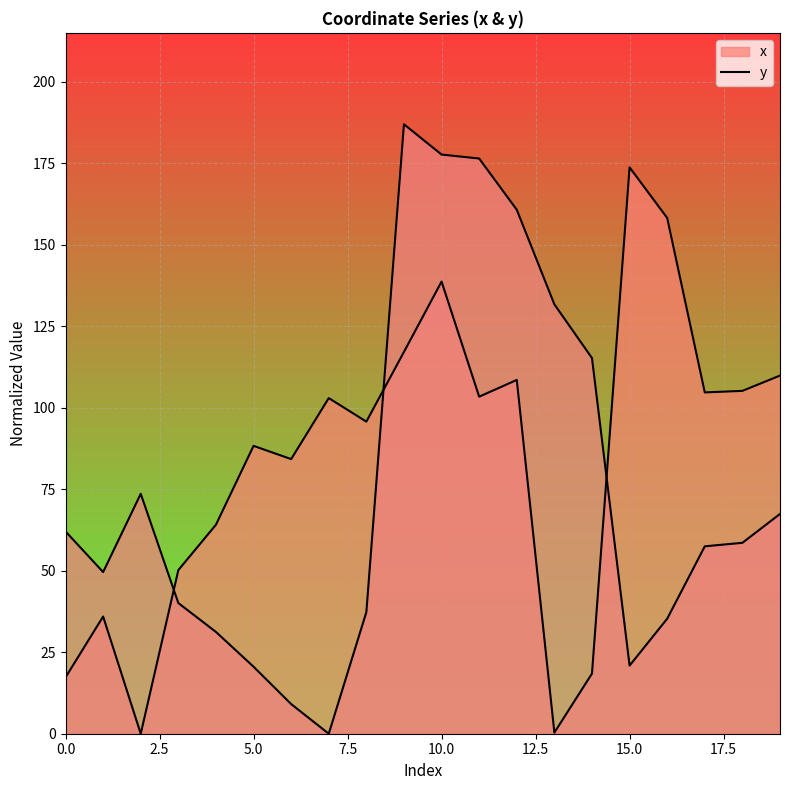

At which category is the sum across all series the highest?

10